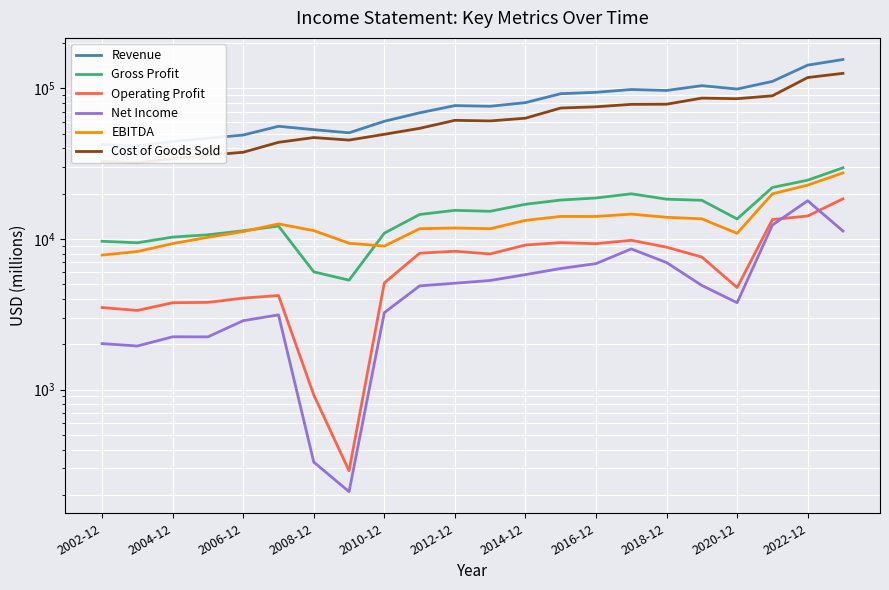

The Cost of Goods Sold series shows 41269 at 13. True or false?

False